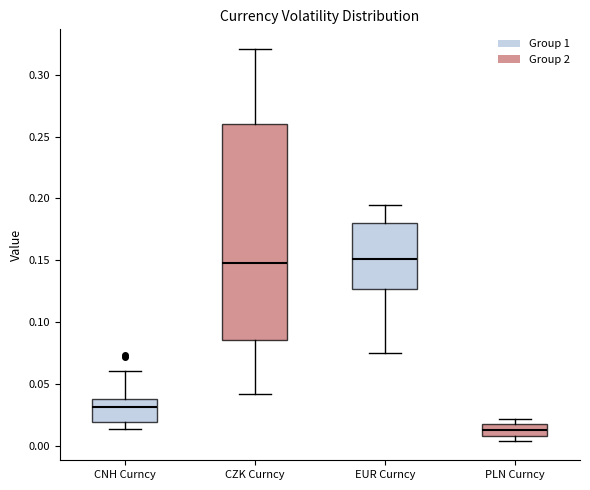

Reading left to right, transcribe this box plot: for each box, give where its median line is, the range the box spans, and where its two whiskers end, as read against the y-axis. The values are not printed on the chart, so give them approximately, as read against the axis.

CNH Curncy: median 0.030, box 0.020 to 0.040, whiskers 0.015 to 0.060
CZK Curncy: median 0.150, box 0.085 to 0.260, whiskers 0.040 to 0.320
EUR Curncy: median 0.150, box 0.125 to 0.180, whiskers 0.075 to 0.195
PLN Curncy: median 0.015, box 0.010 to 0.020, whiskers 0.005 to 0.020 (just above the box's upper edge)